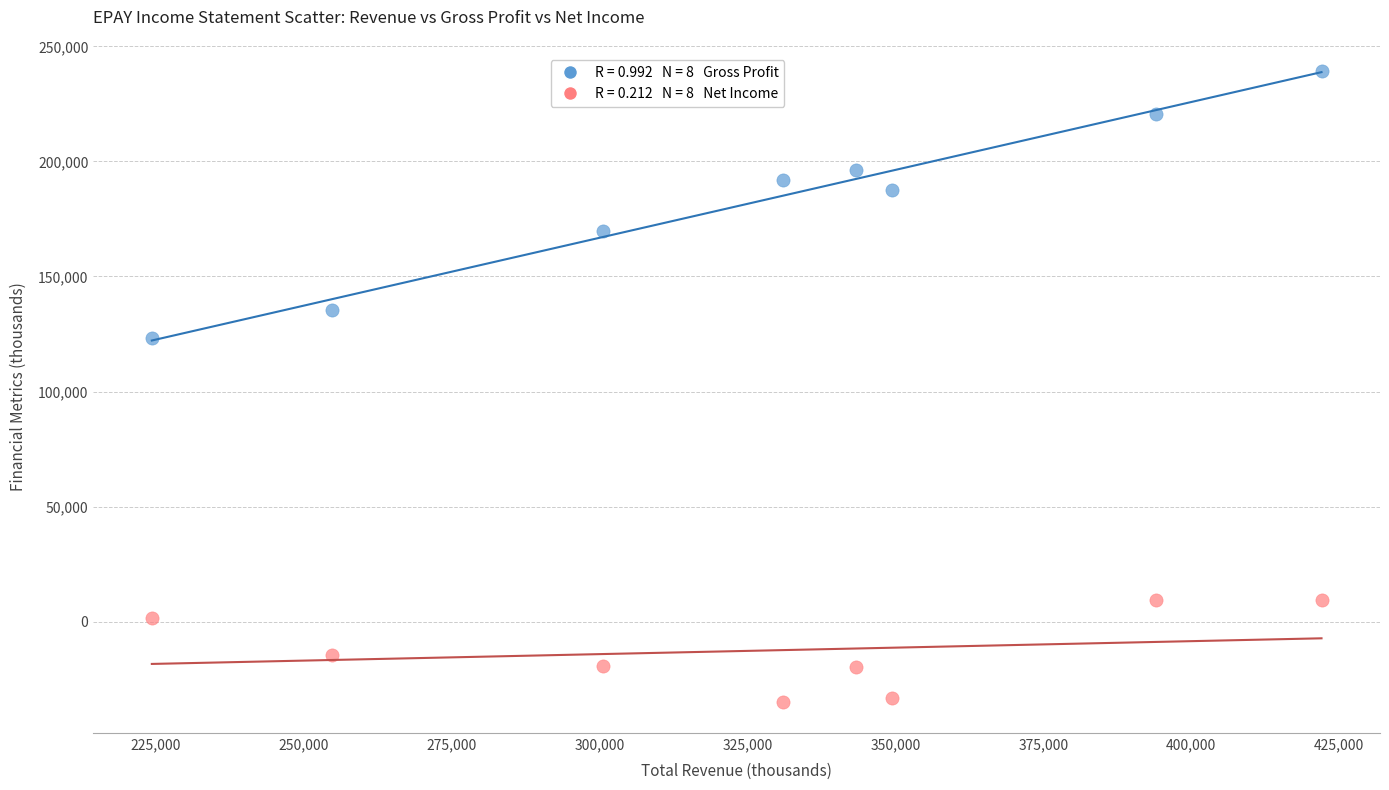

Across all data points, what is the range of Y values (max minus min)?

273900